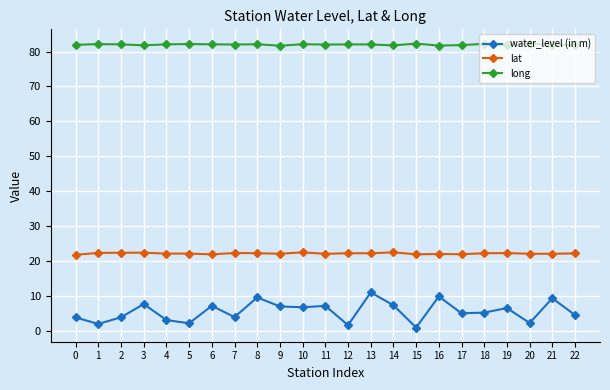

What is the maximum value for water_level (in m)?

11.1